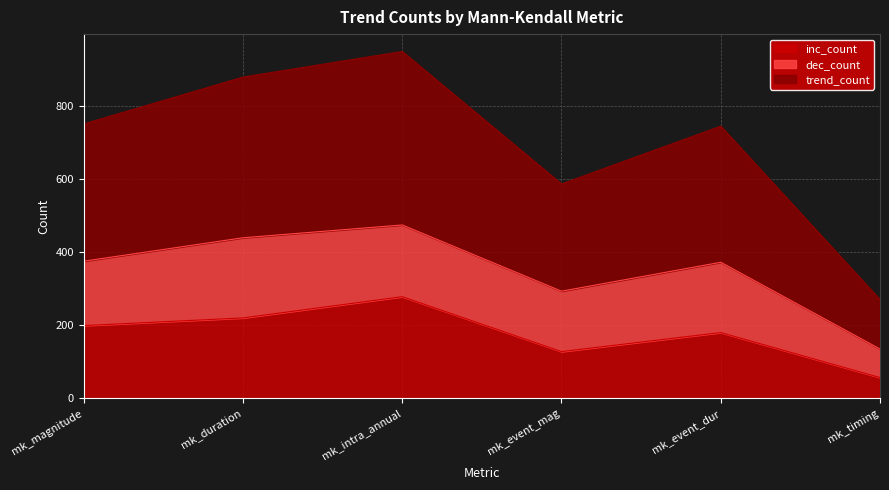

At which label does inc_count reach its peak?

mk_intra_annual